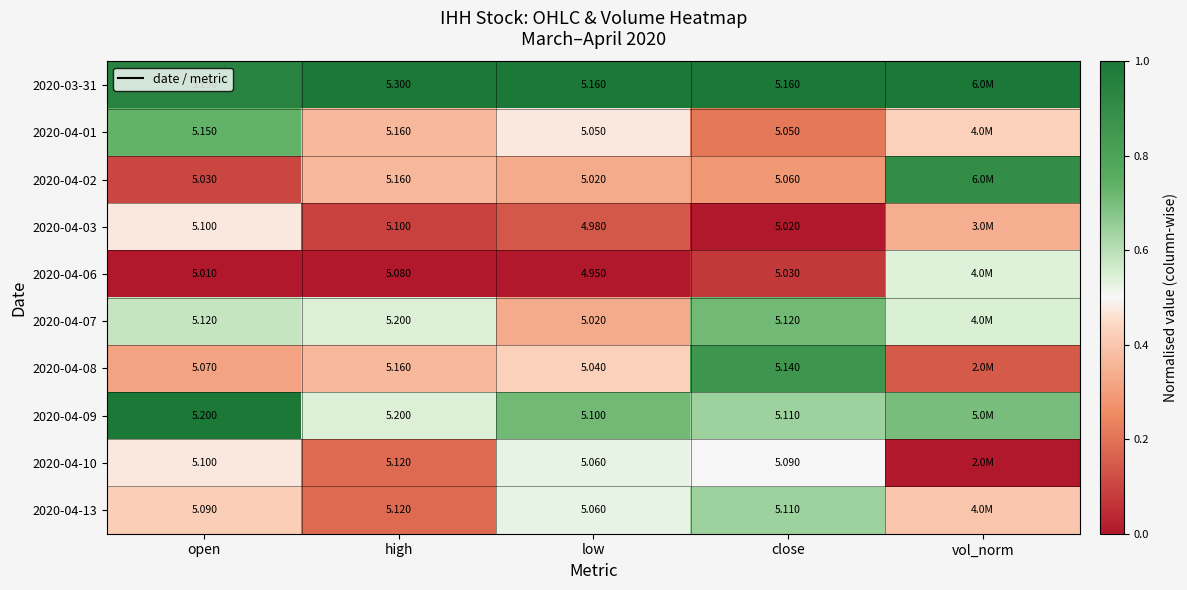

Is the value of 2020-03-31 at close greater than the value of 2020-04-07 at low?

Yes